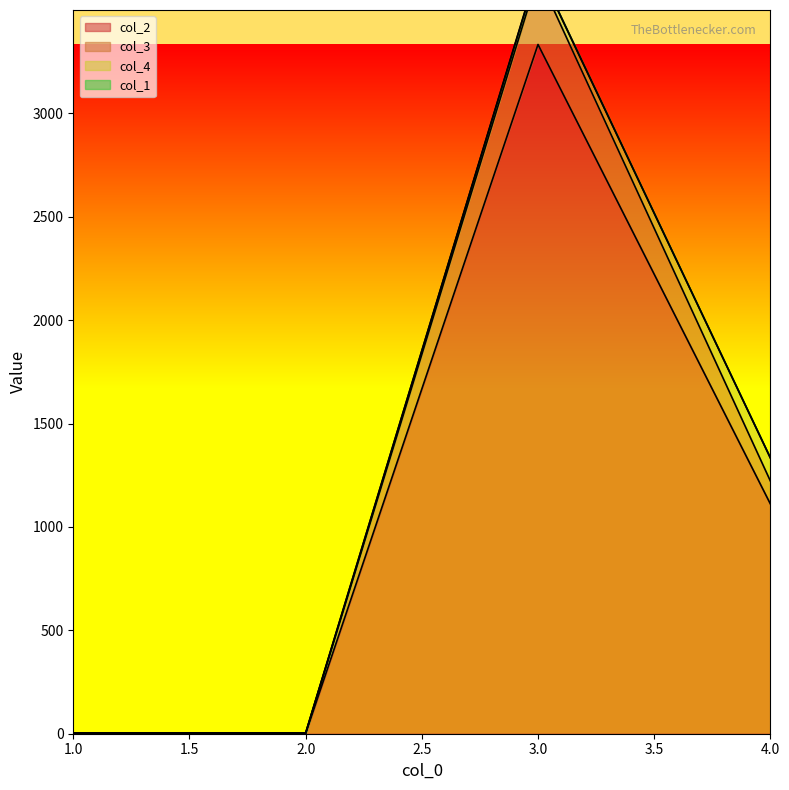

True or false: col_2 has more than 1 points higher than both neighbors.

False